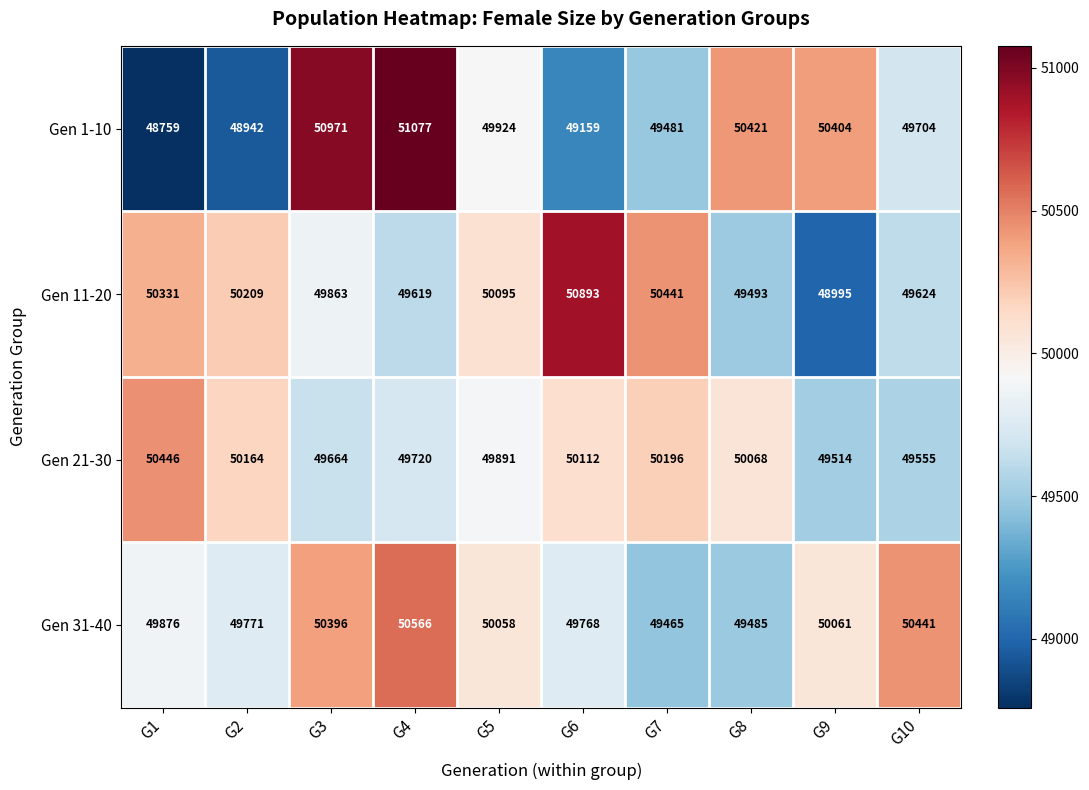

Rank the series by their average value, from highest to lowest.

Gen 31-40, Gen 11-20, Gen 21-30, Gen 1-10